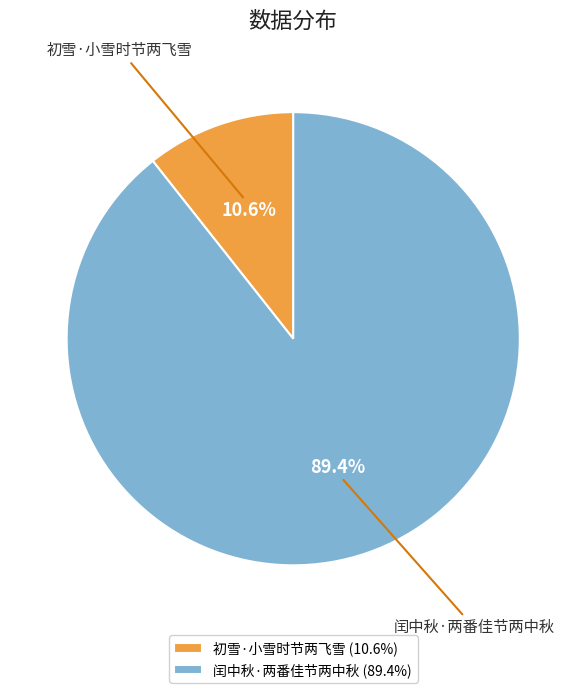

Does any single category account for the majority?

Yes